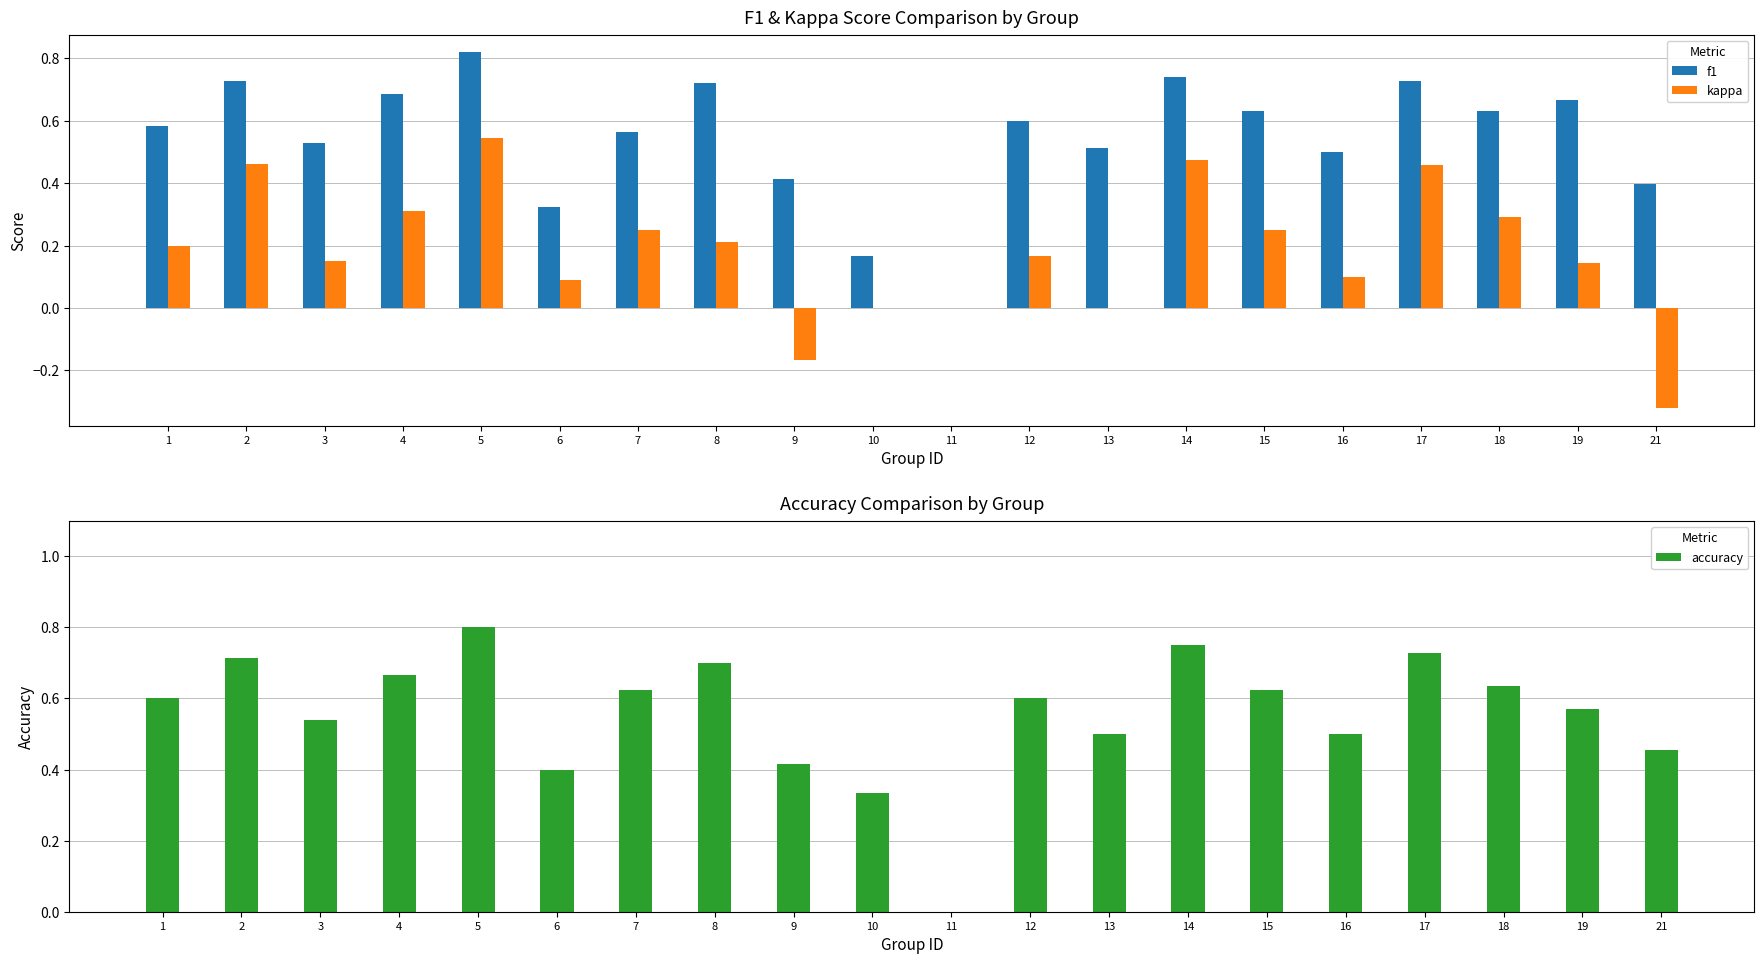

Where is accuracy nearest to the value 0?

11